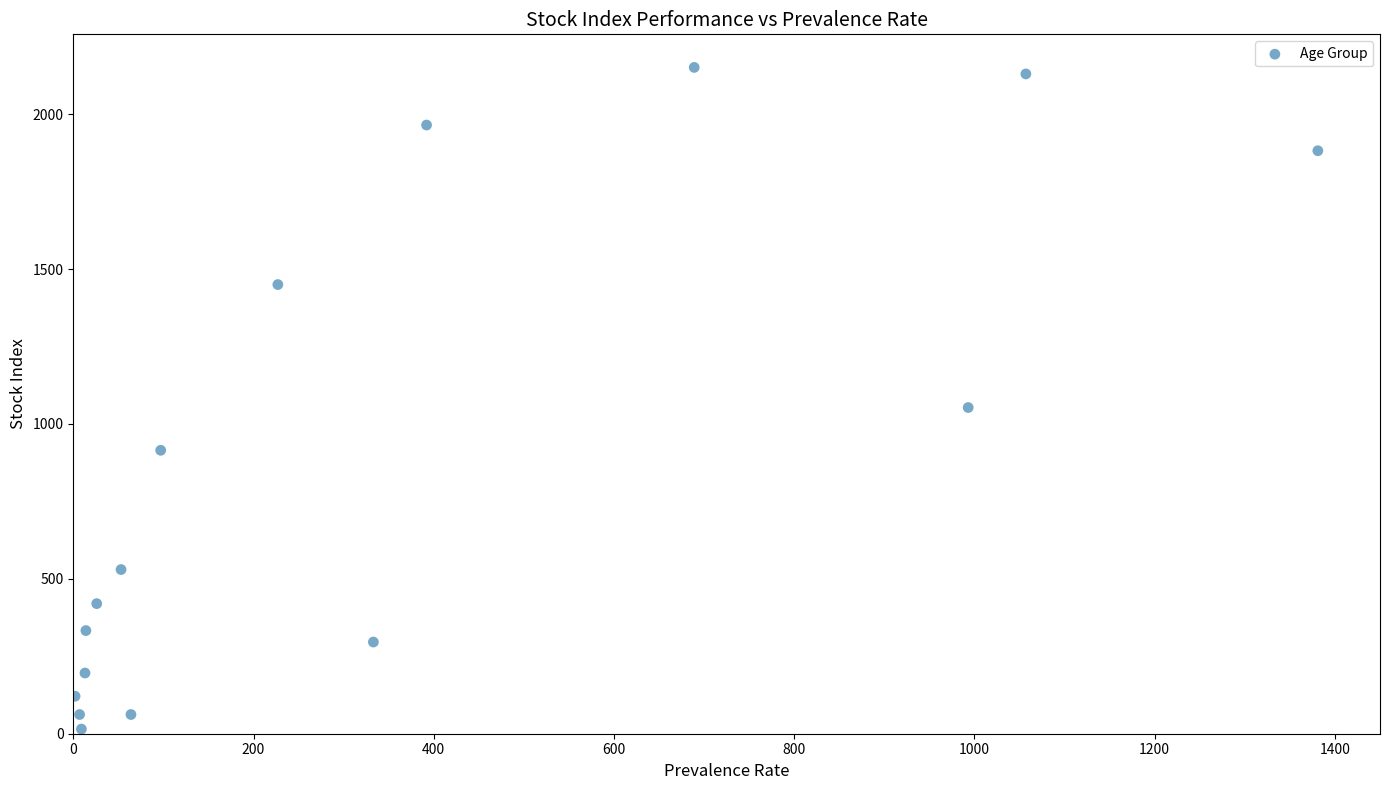

What is the range of Y values (max minus min)?

2136